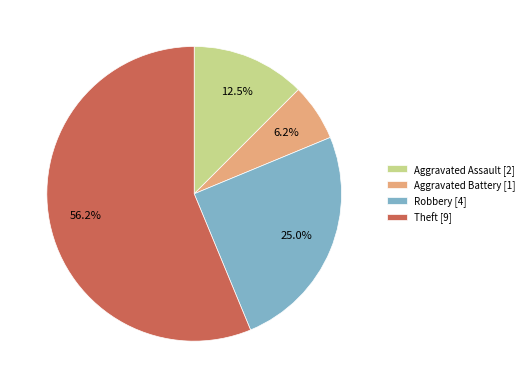

Approximately how many times larger is the value at Aggravated Assault [2] compared to Robbery [4]?

0.5